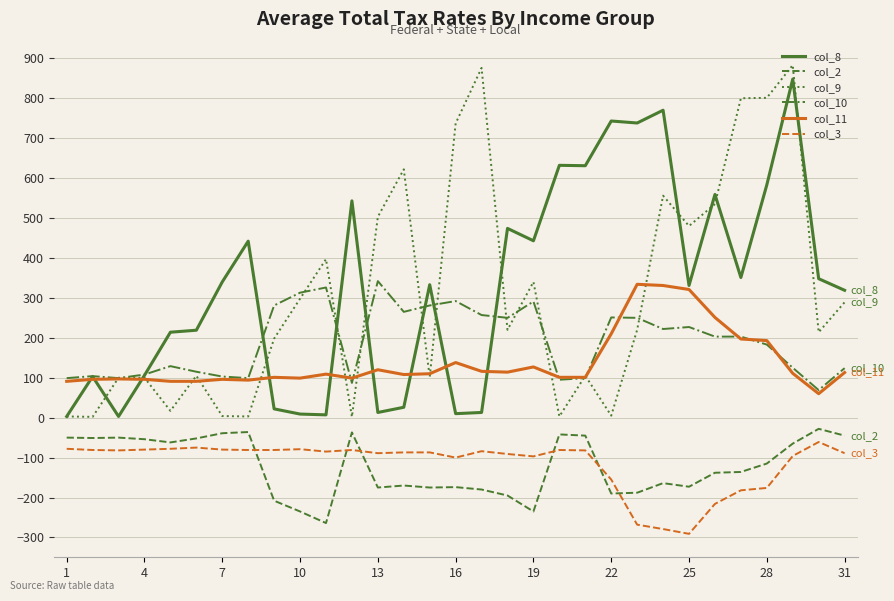

Is this an area chart (filled region under the line)?

No